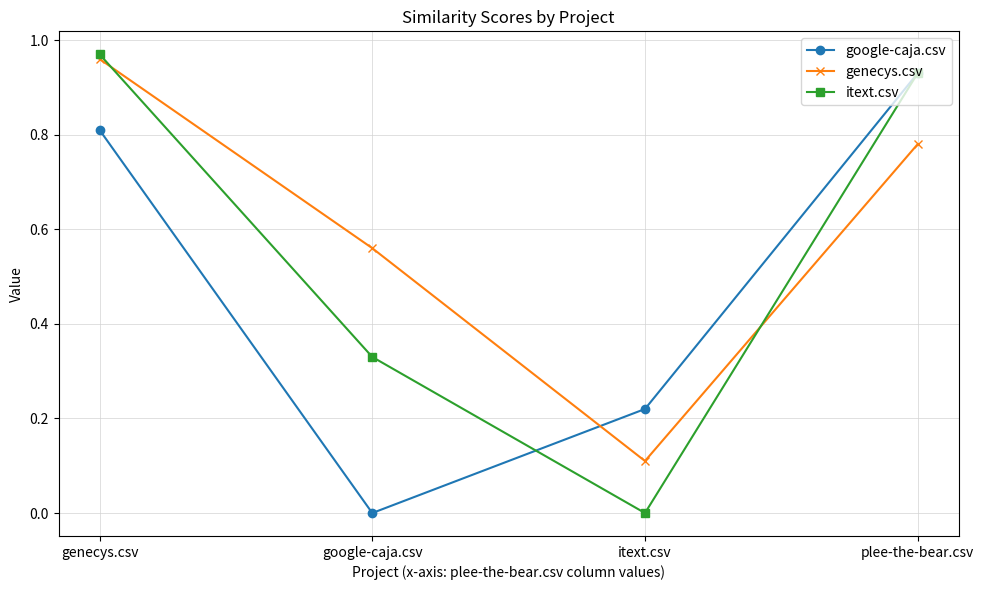

At which label is genecys.csv closest to 0?

itext.csv